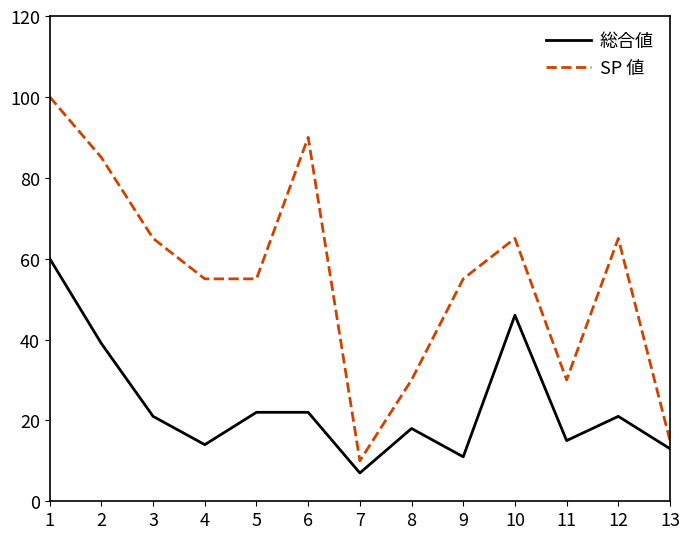

List the series in order of their peak value, highest first.

SP 値, 総合値